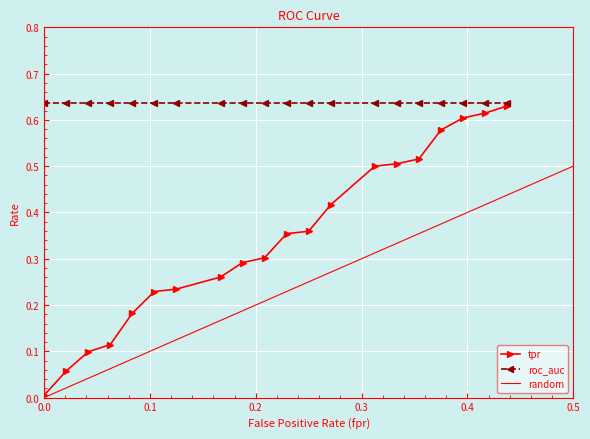

Which category has the highest value in the fpr series?

19